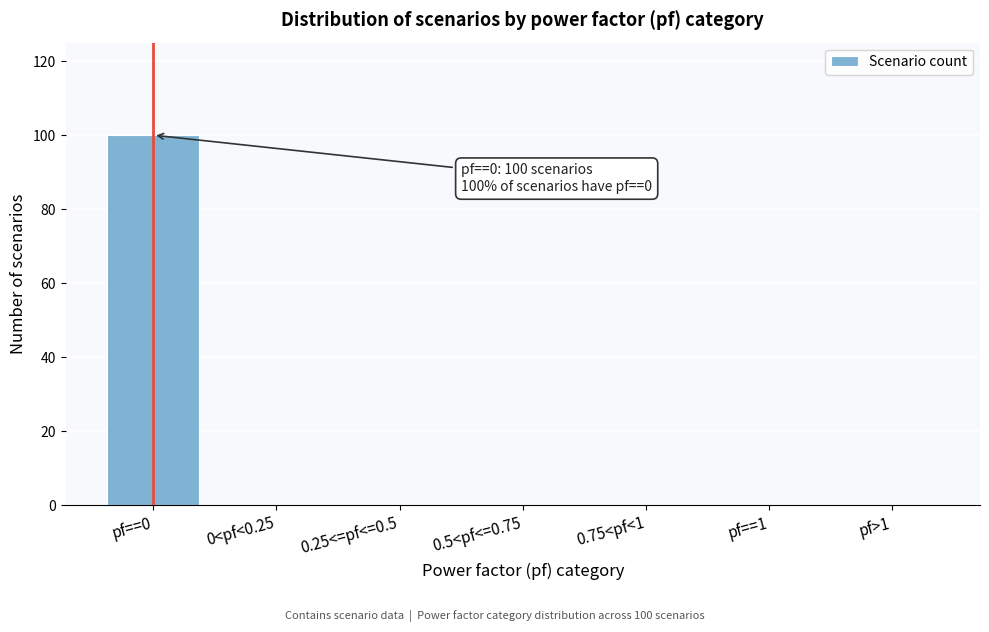

Reading left to right, what are all the values shown in this chart?

pf==0=100	0<pf<0.25=0	0.25<=pf<=0.5=0	0.5<pf<=0.75=0	0.75<pf<1=0	pf==1=0	pf>1=0